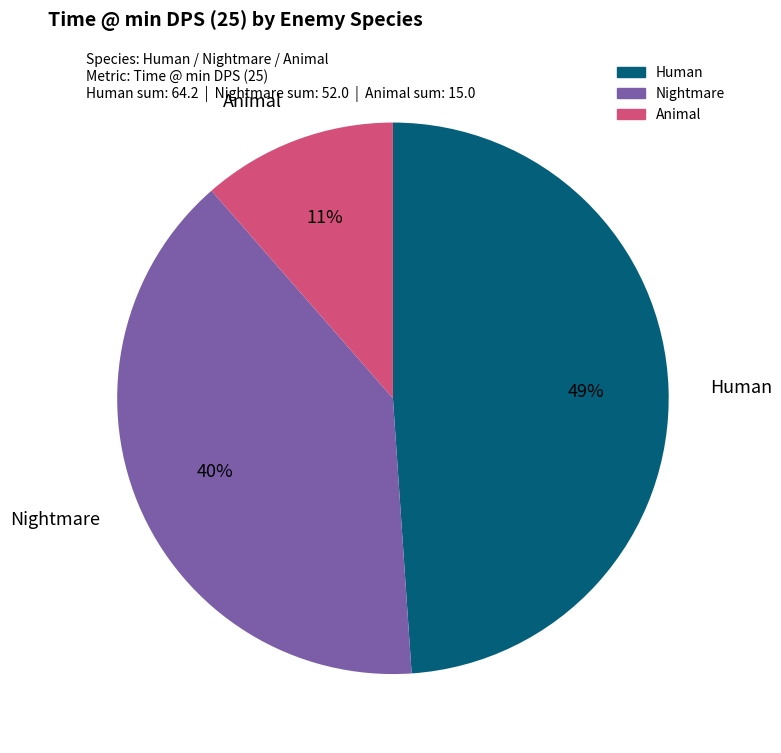

Is there any slice that represents more than half of the pie?

No